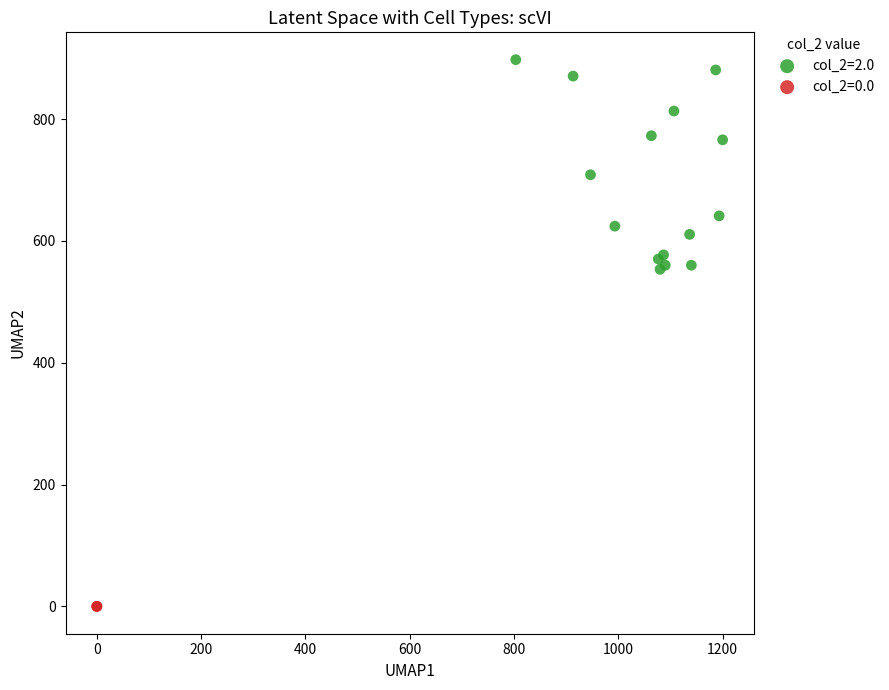

Which series reaches the minimum Y coordinate?

col_2=0.0